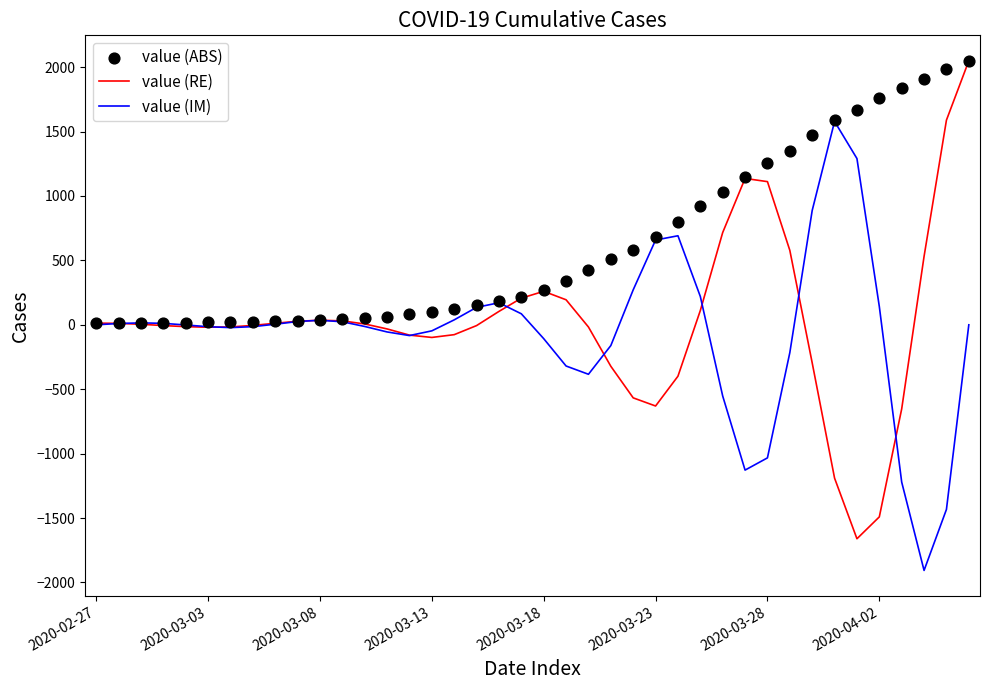

What are all the series names shown in the legend?

value (RE), value (IM), value (ABS)